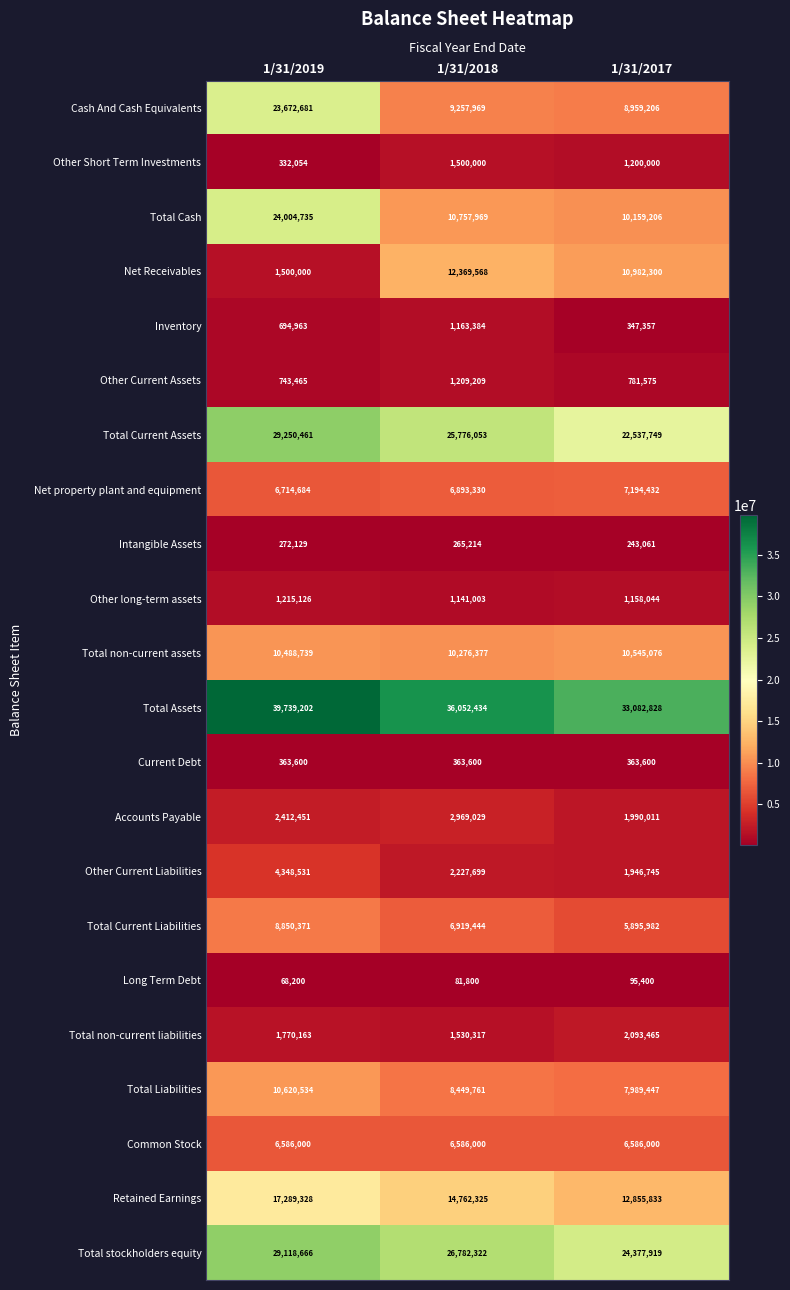

The Total stockholders equity series shows 47302018 at 1/31/2018. True or false?

False